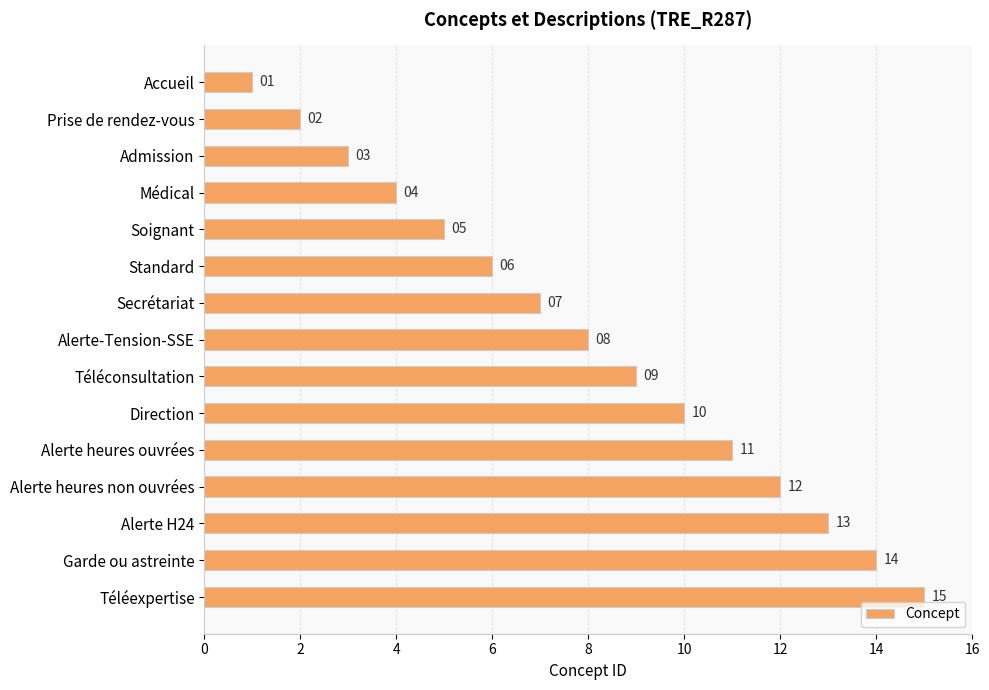

What value does the data have at Alerte-Tension-SSE, to the nearest 10?

10